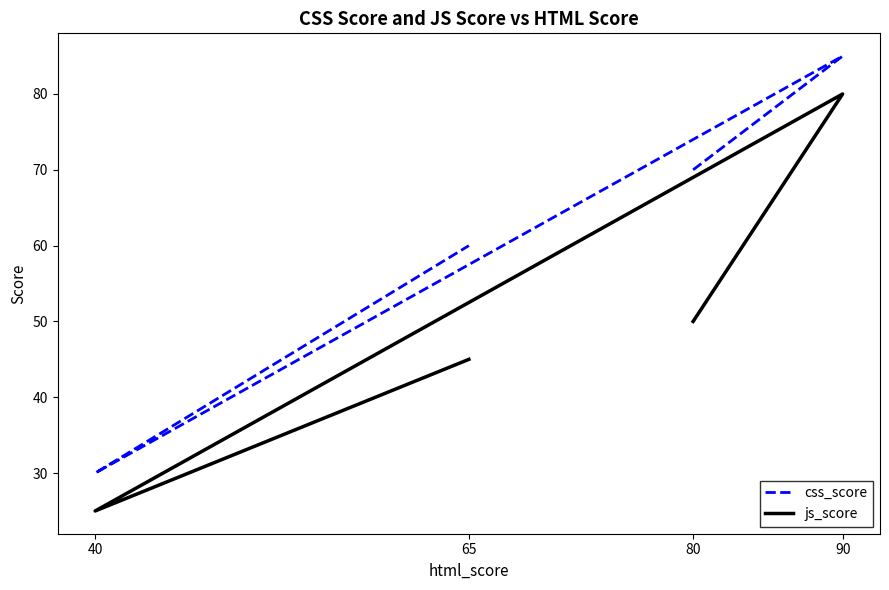

True or false: js_score and css_score cross at least once.

False